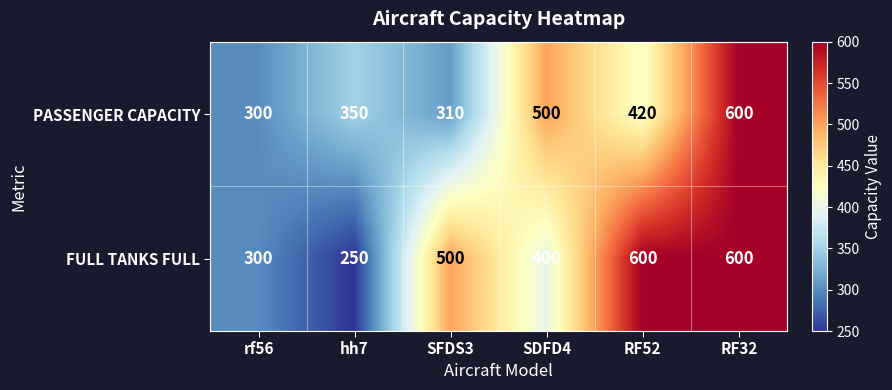

At which label is PASSENGER CAPACITY closest to 450?

RF52